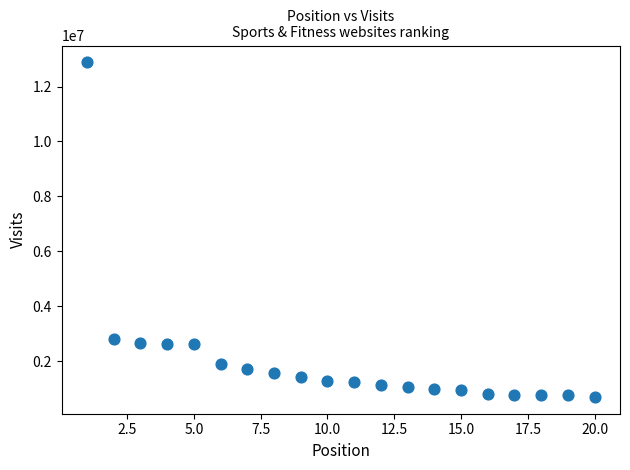

What is the range of X values (max minus min)?

19